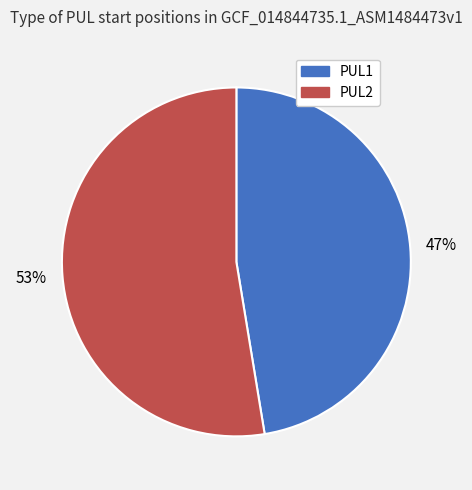

Is the sum of PUL1 and PUL2 greater than half?

Yes